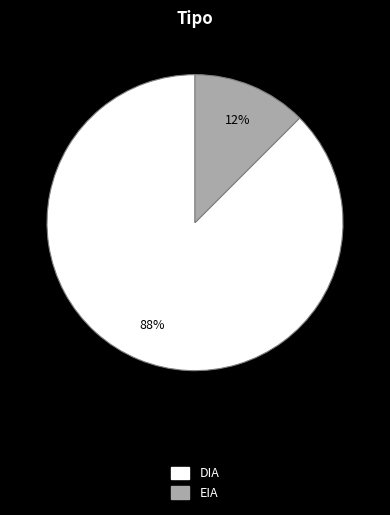

Which slice represents more than half of the pie?

DIA